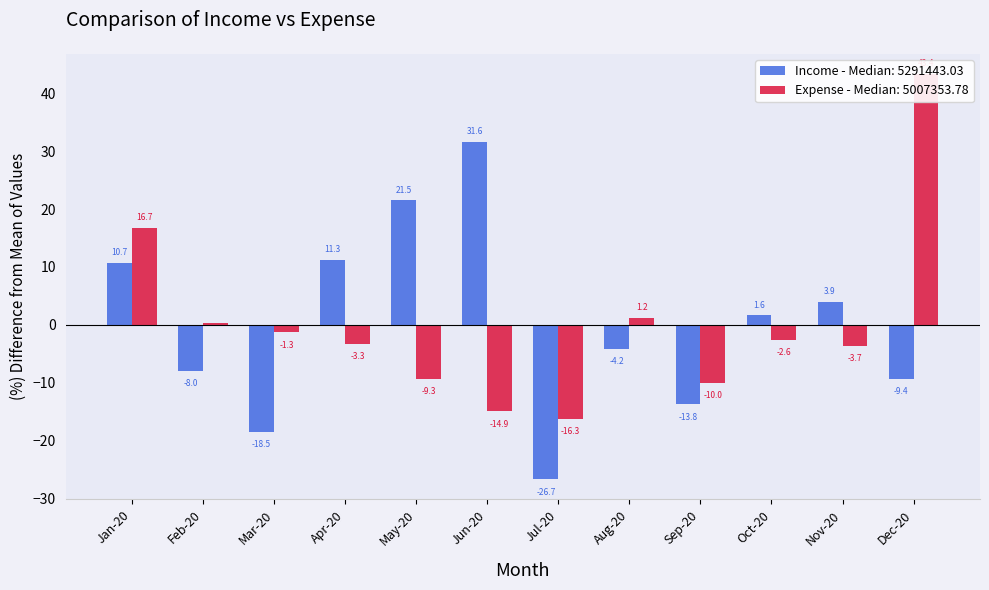

What is the label of the 10th bar from the right?

Mar-20